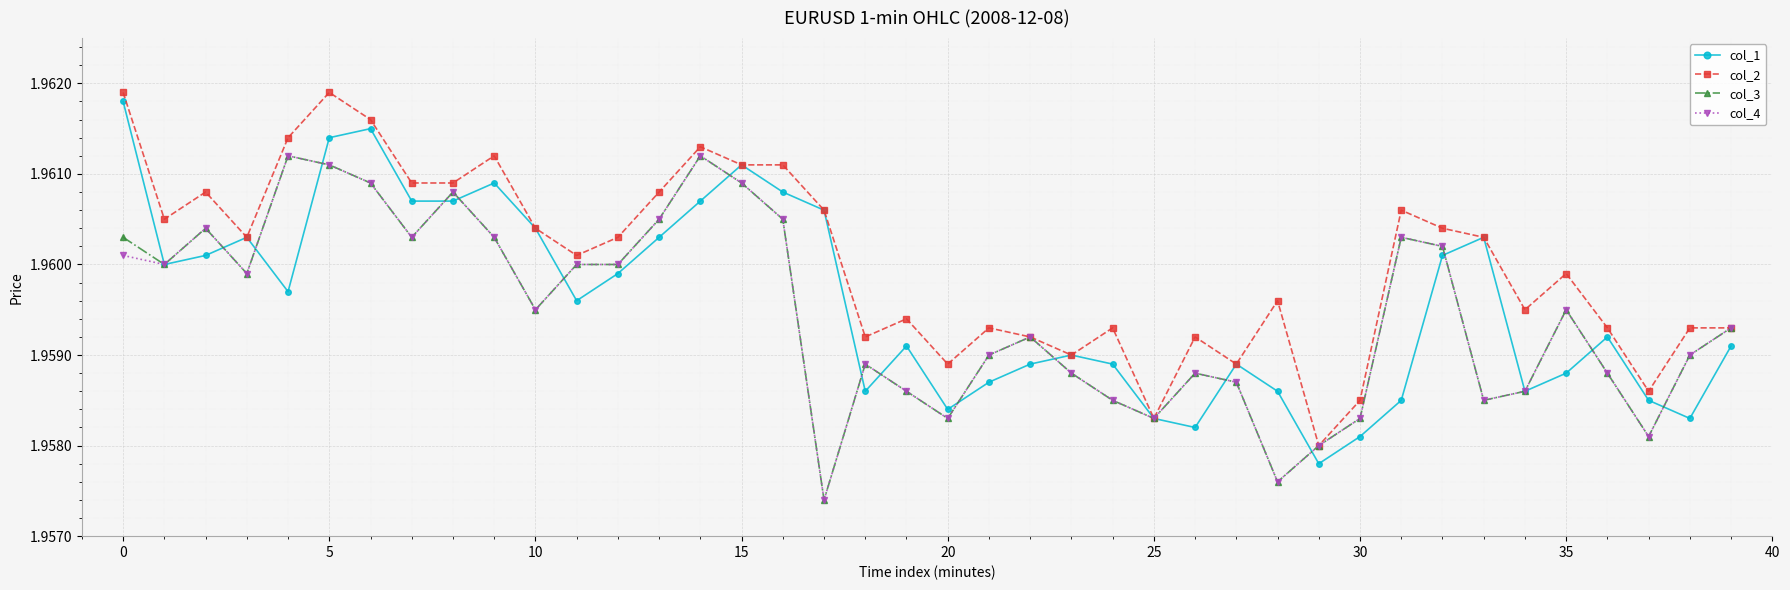

True or false: col_1 has more than 0 interior local peaks.

True